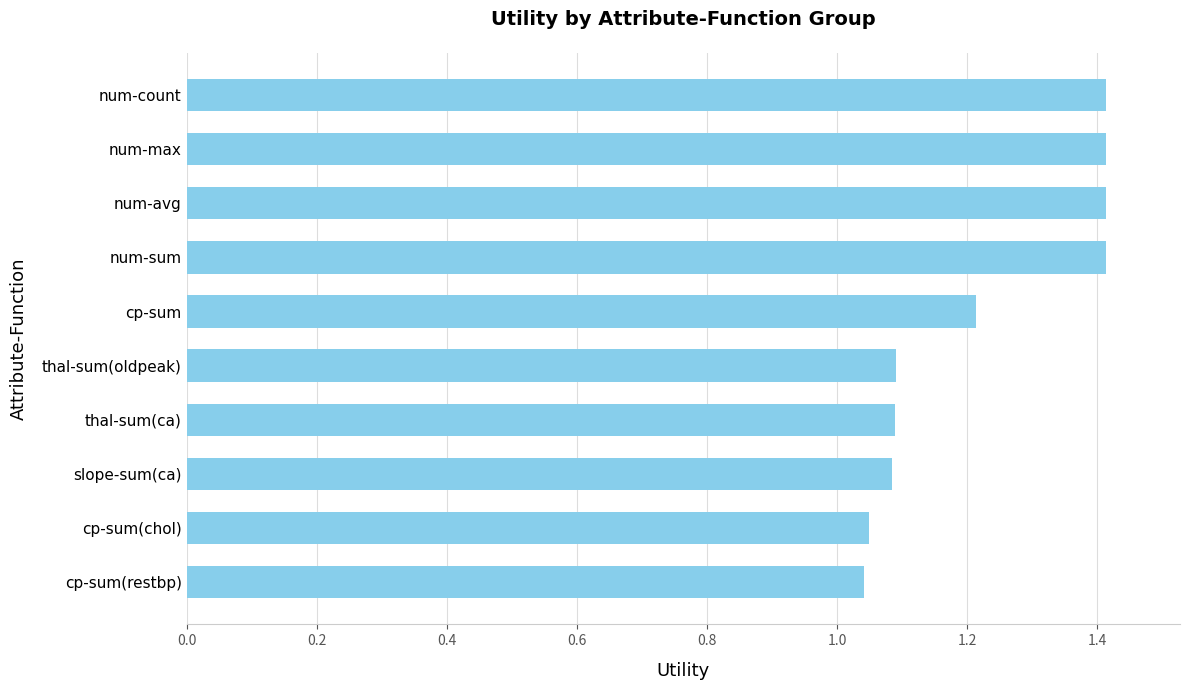

What is the ratio of the value at slope-sum(ca) to the value at num-avg?

0.8